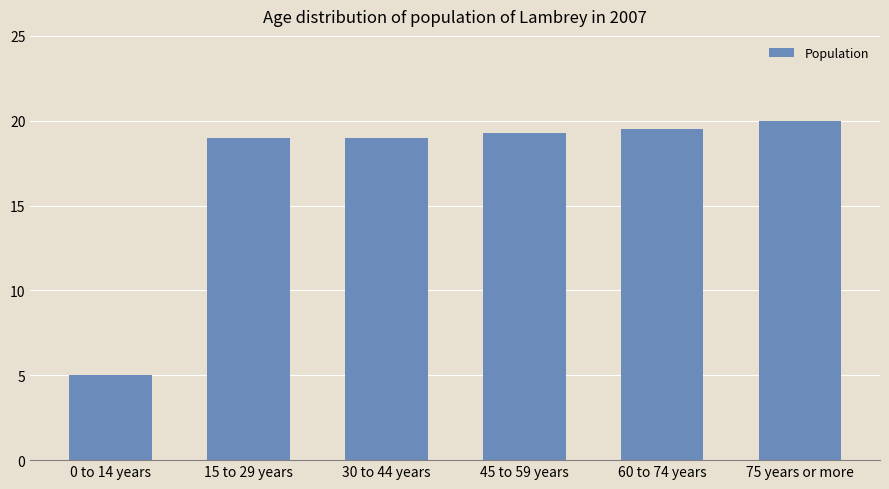

Are the bars horizontal?

No